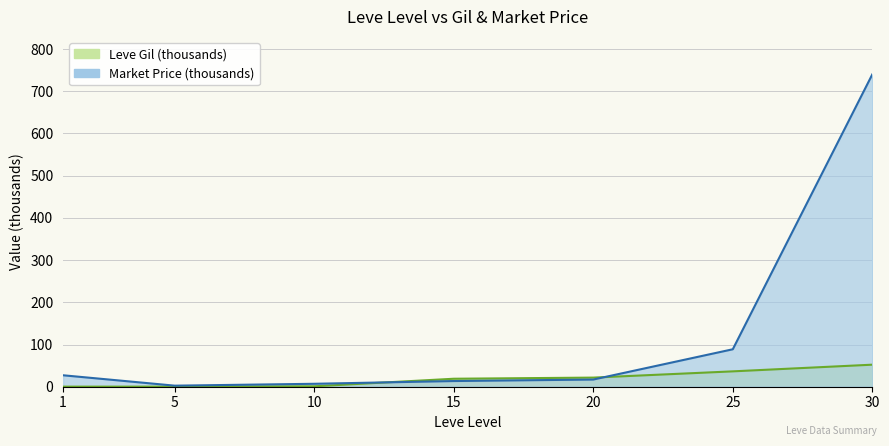

Read the Leve Gil value at 30.

52.2